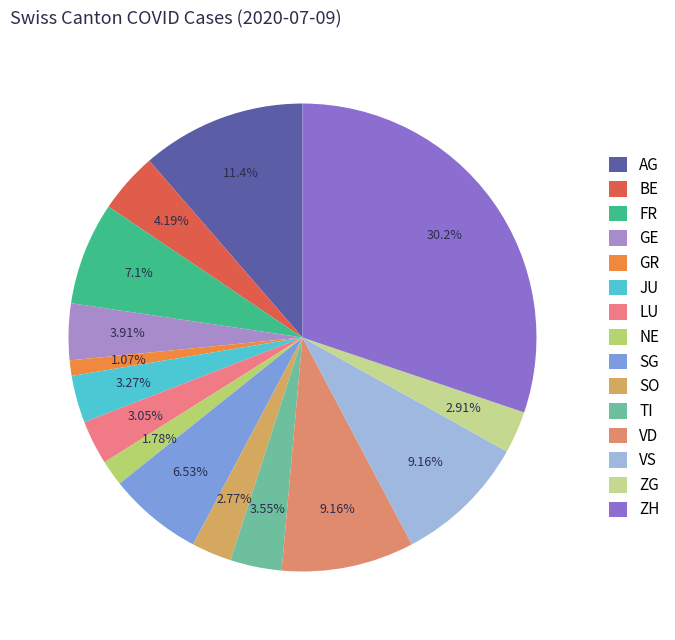

To the nearest percent, what portion does TI represent?

4%